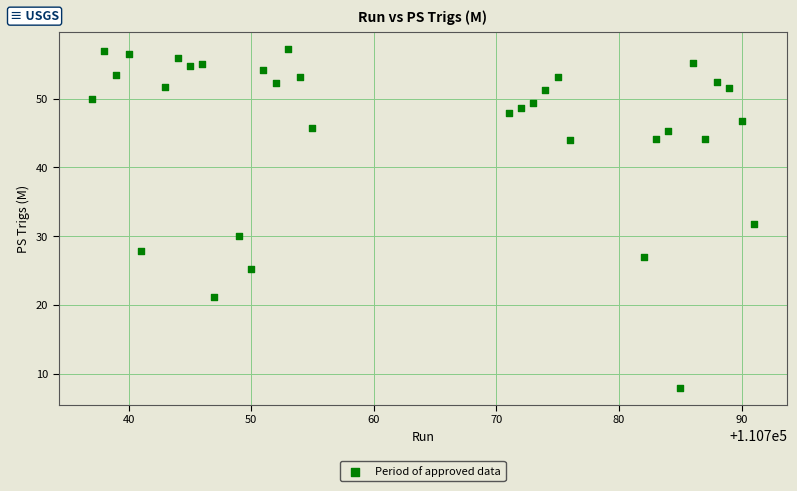

What is the range of X values (max minus min)?

54.0